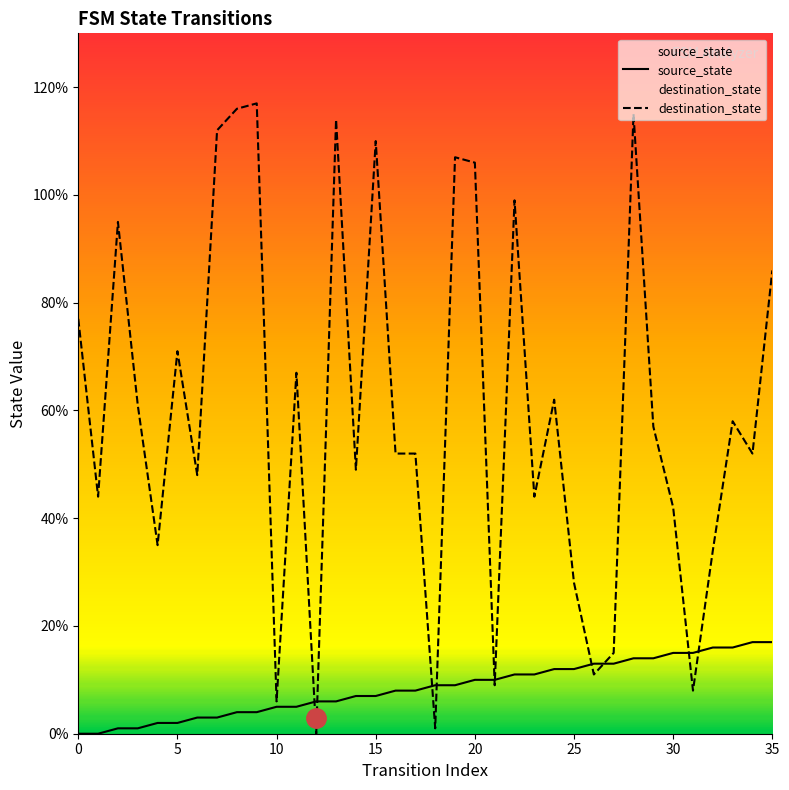

Which series ends up on top after the final intersection of source_state and destination_state?

destination_state